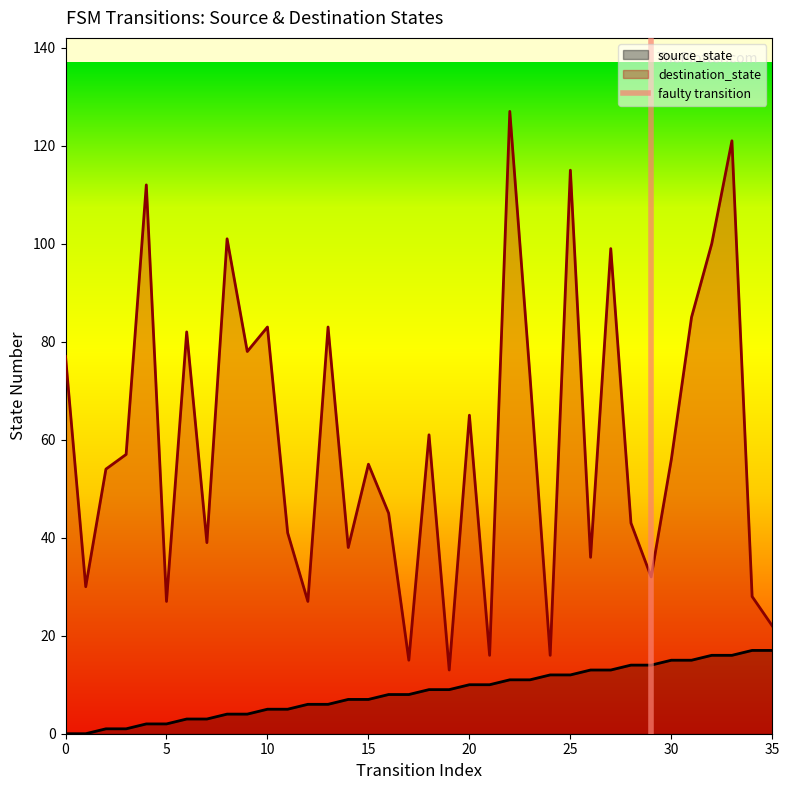

Count the values in the range 0 to 1.

2